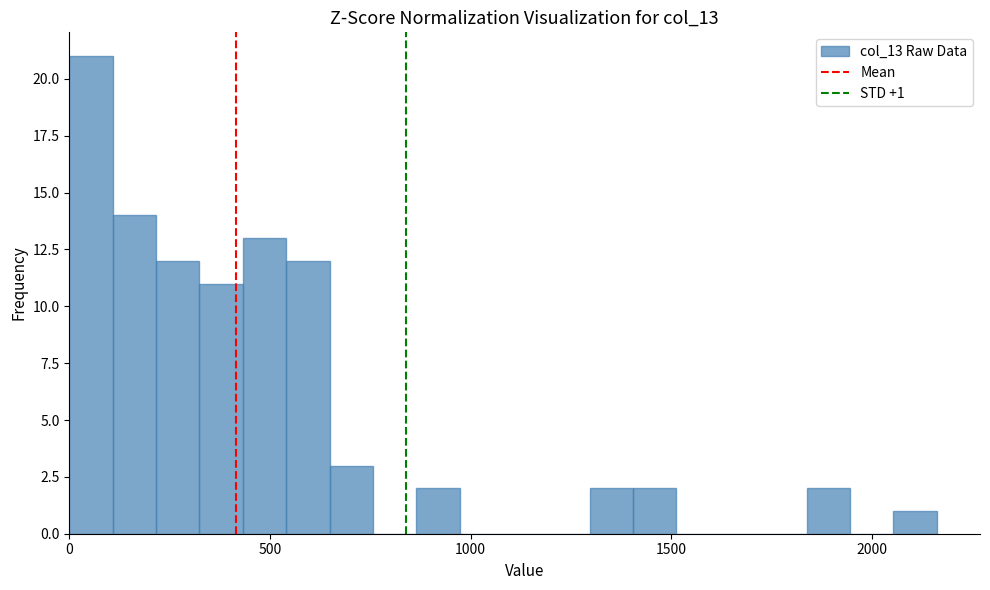

Read against the x-axis, roughly where is the centre of the tallest bar?

50